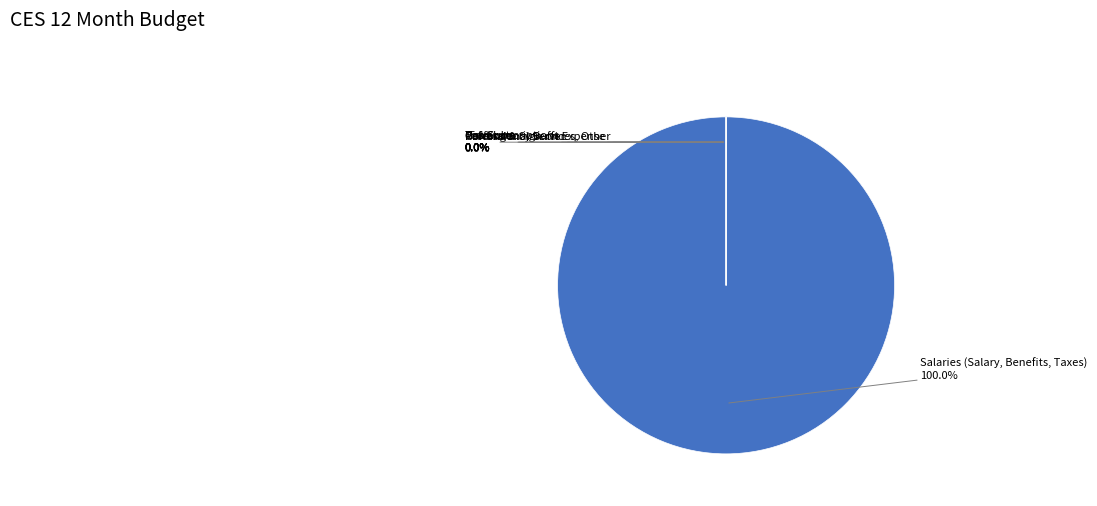

Is it true that 1 is 0% of the pie?

True